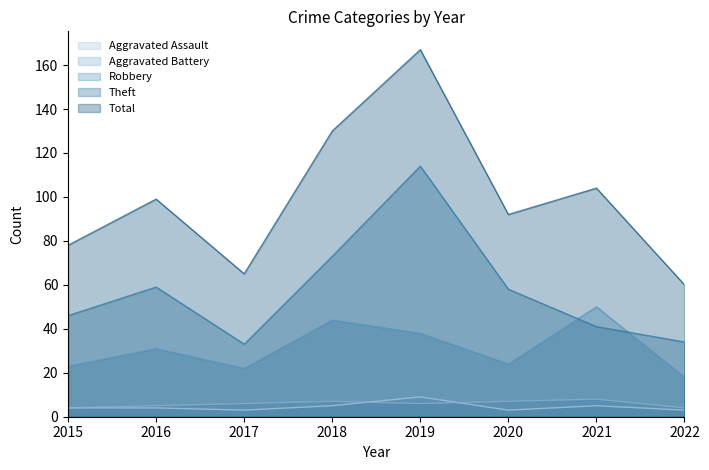

What is the sum of all Aggravated Assault values?

36